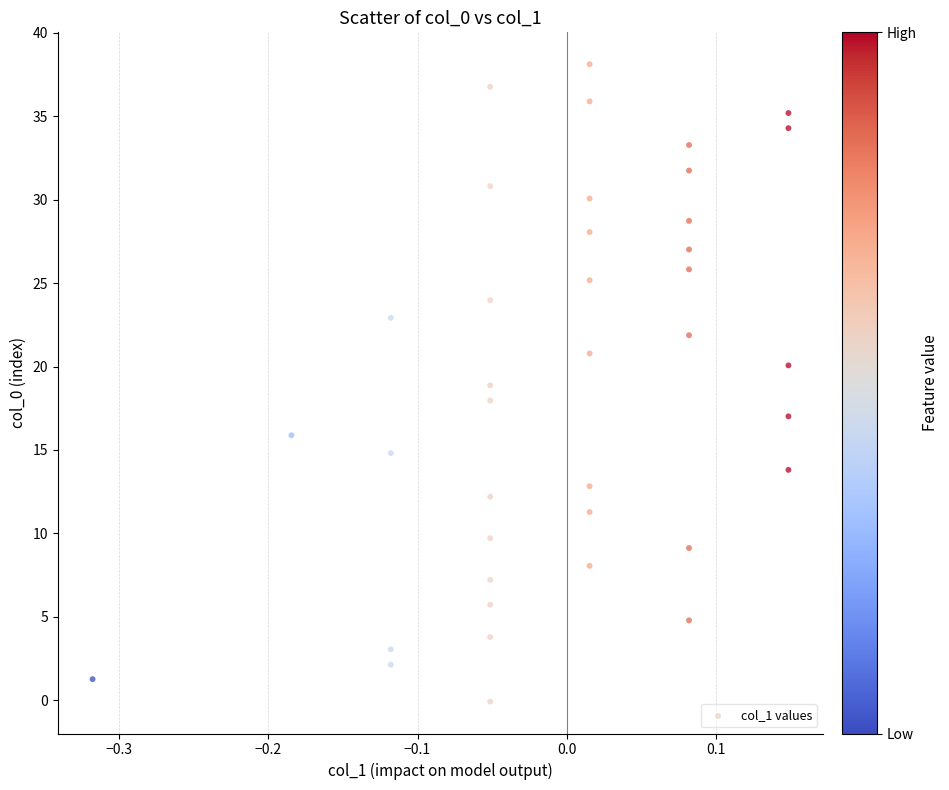

What is the range of Y values (max minus min)?

38.2